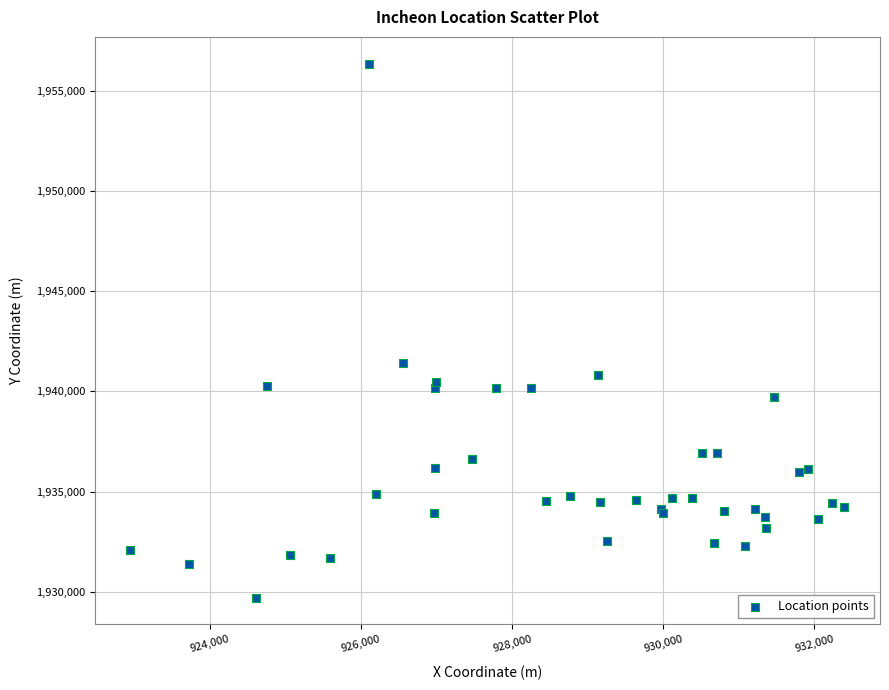

What Y value in the scatter plot is closest to 1943033?

1941432.3